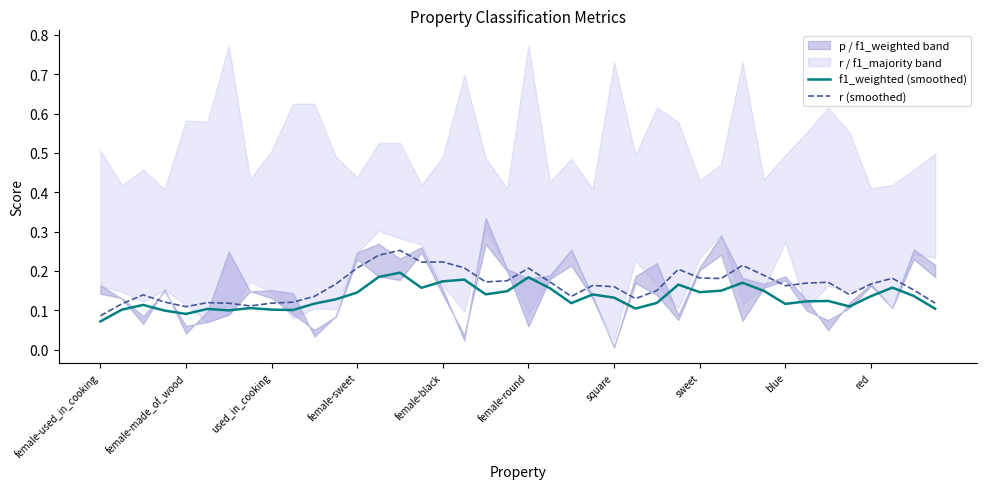

At which label is r (smoothed) closest to 0?

female-used_in_cooking